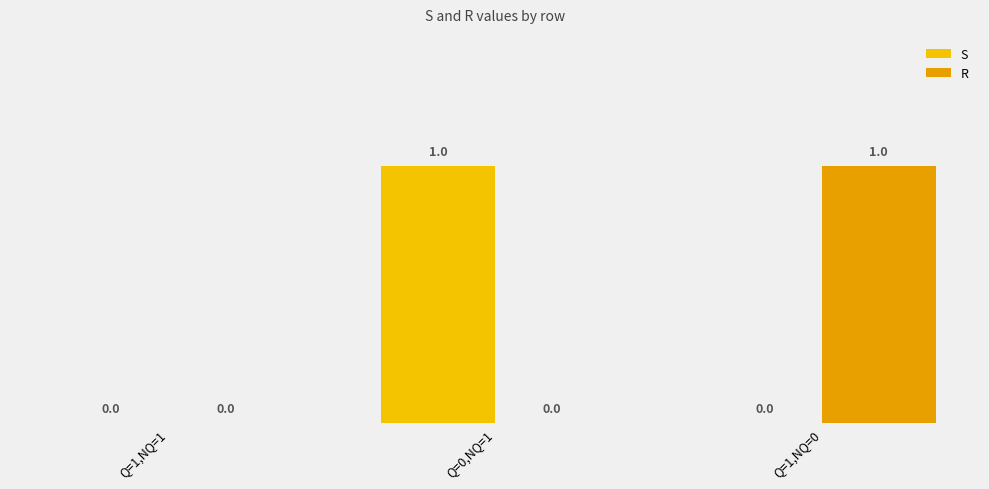

Where is R nearest to the value 0?

Q=1,NQ=1